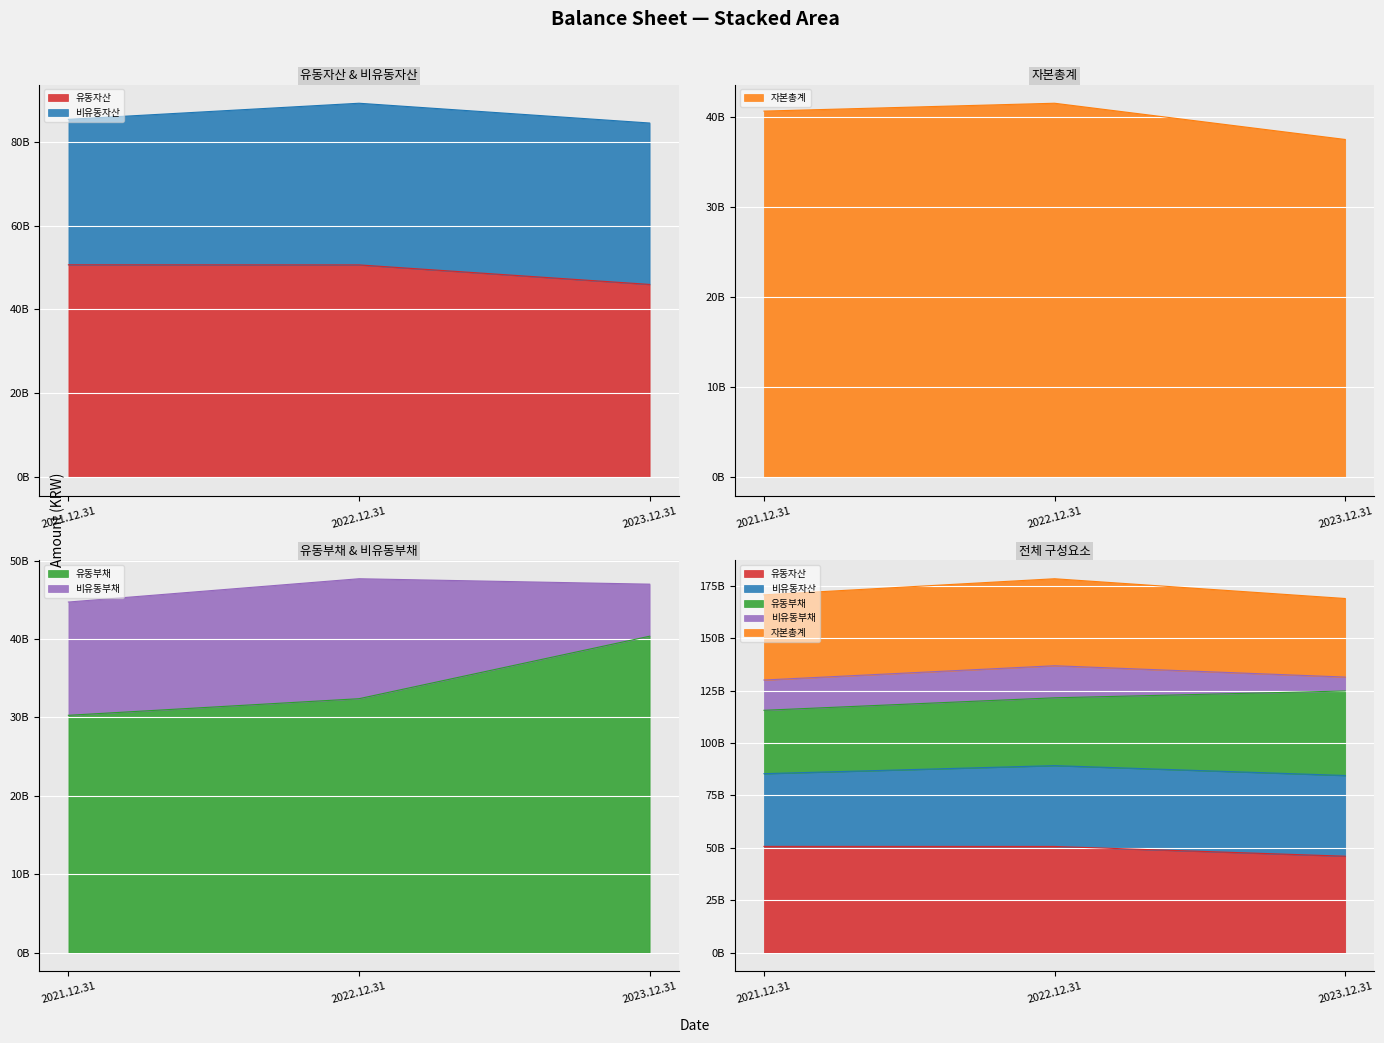

At which label does 유동자산 reach its peak?

2021.12.31